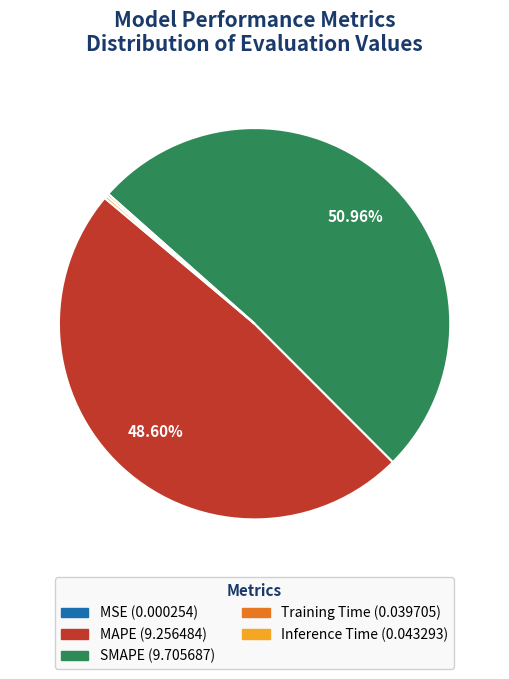

Which slice is the largest?

SMAPE